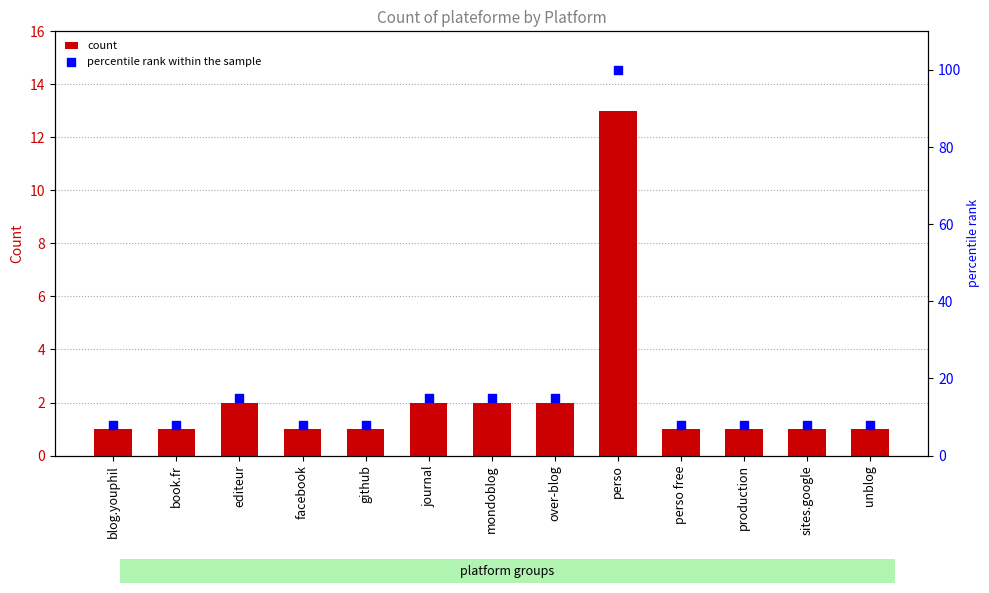

Is the value of count at perso greater than the value of percentile rank within the sample at book.fr?

Yes